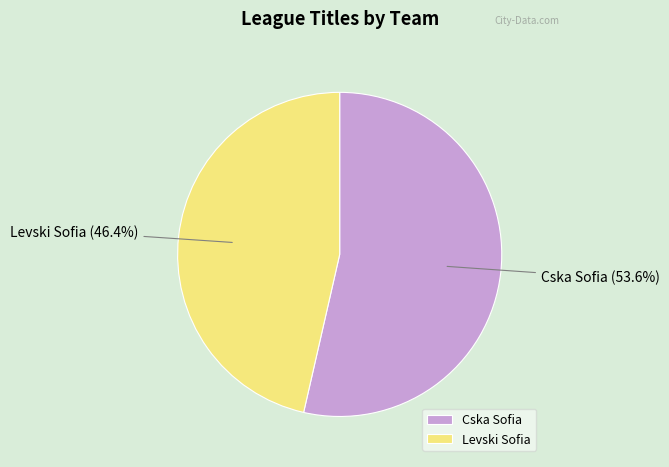

To the nearest percent, what percentage of the pie is Cska Sofia?

54%